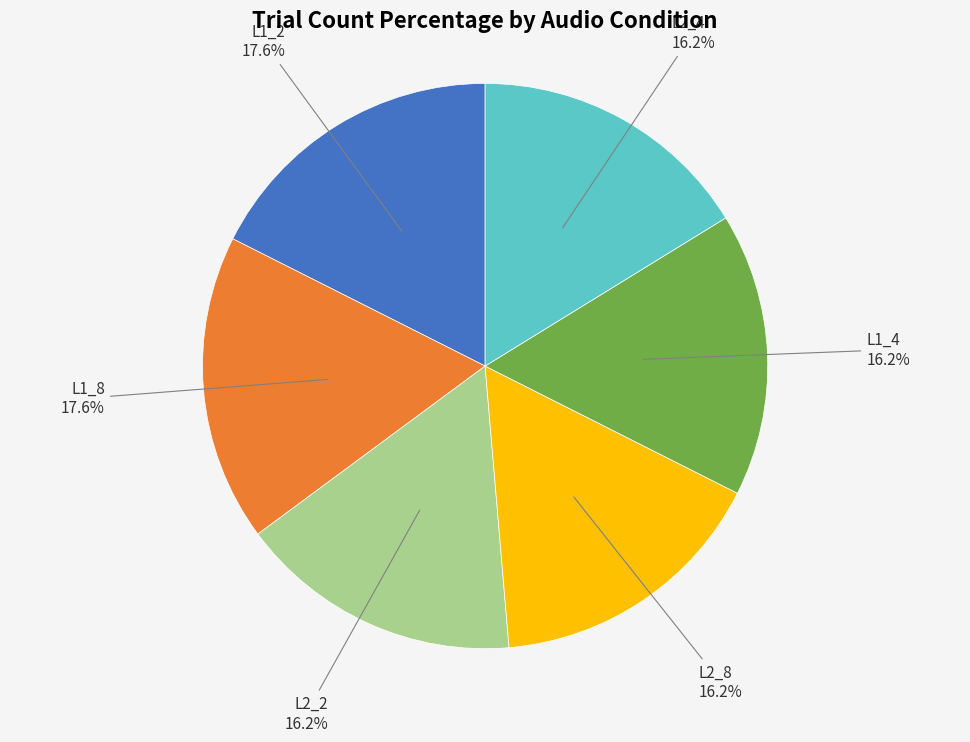

To the nearest percent, what percentage of the pie is L1_4?

16%